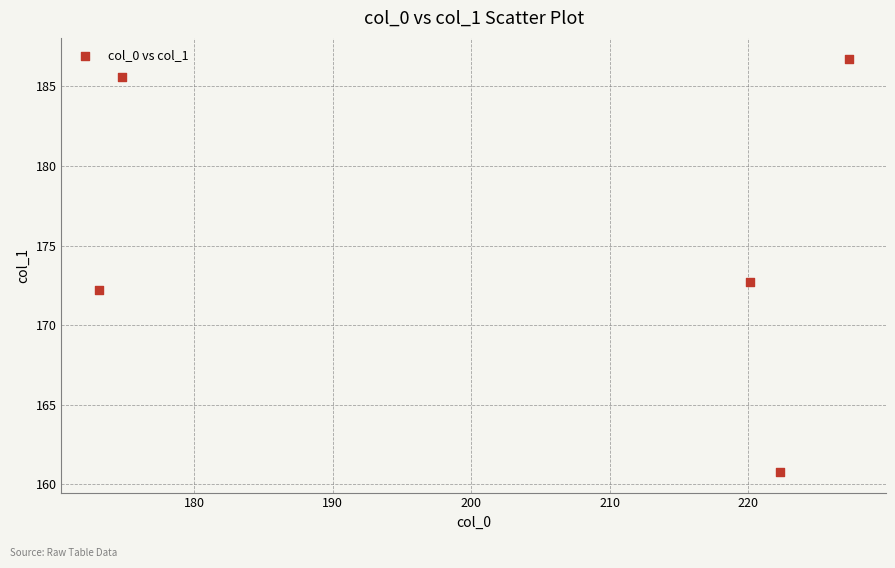

What is the average Y value?

175.6